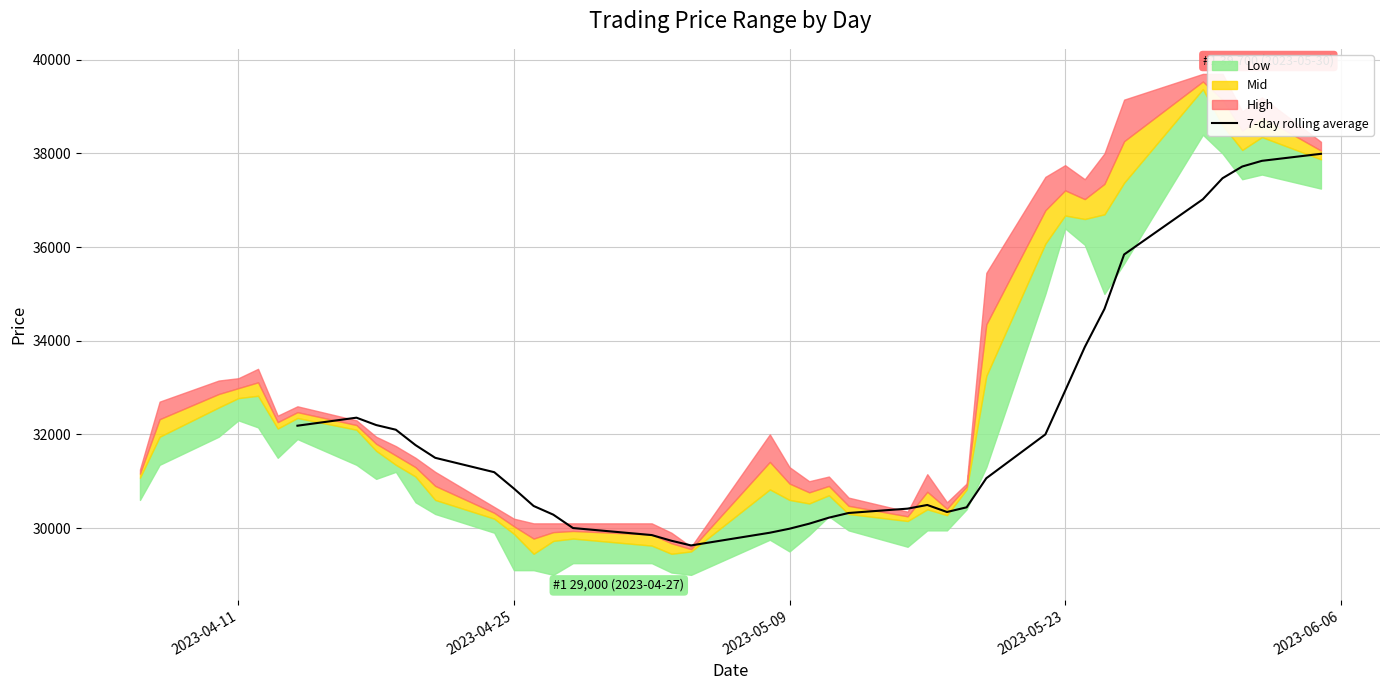

What is the highest value of the 7-day rolling average series?

37992.9